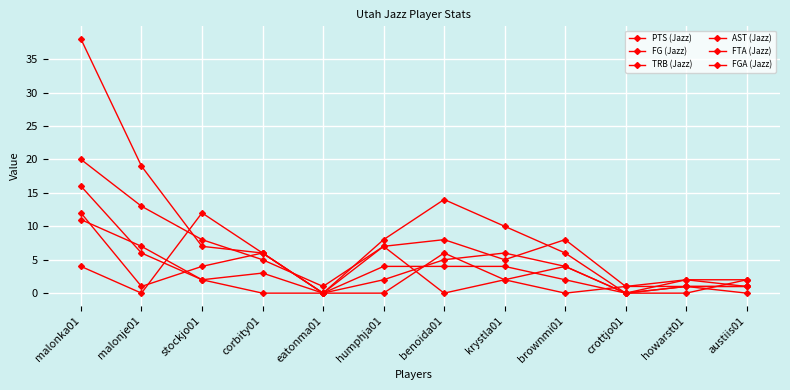

Where do AST (Jazz) and FG (Jazz) first cross each other?

malonje01 and stockjo01